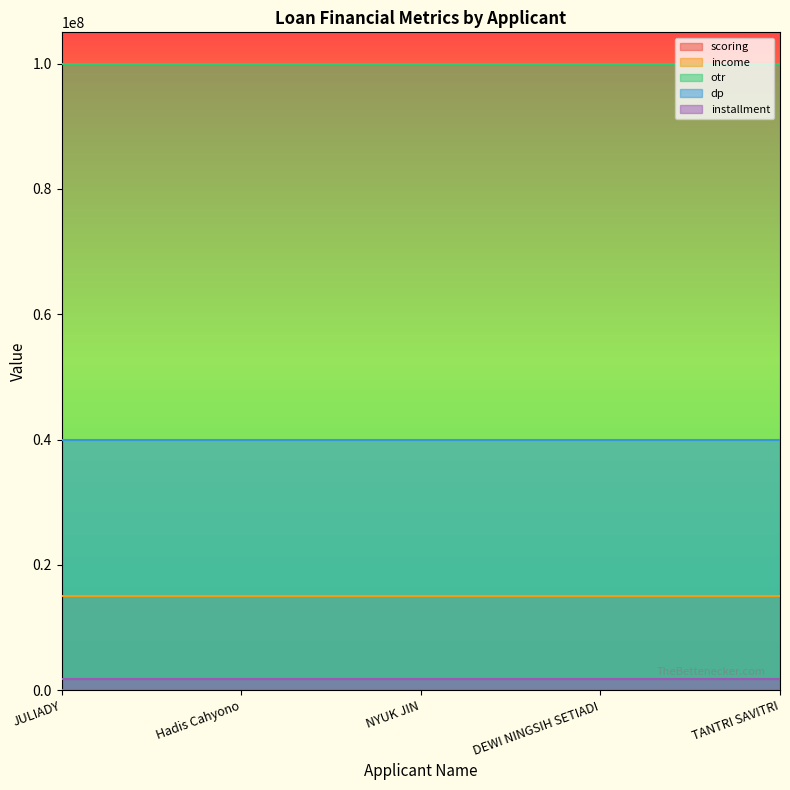

Which category has the highest value across all series?

JULIADY